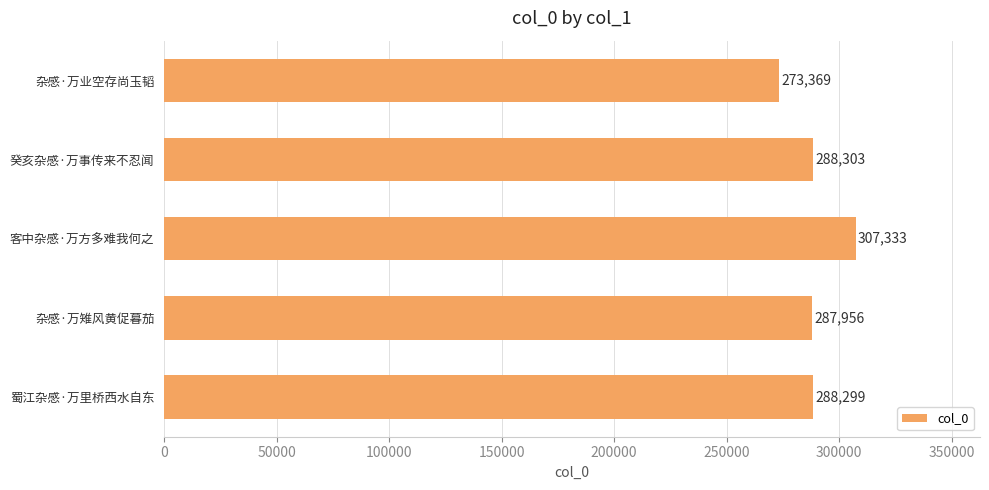

The value at 癸亥杂感·万事传来不忍闻 is 288303. True or false?

True